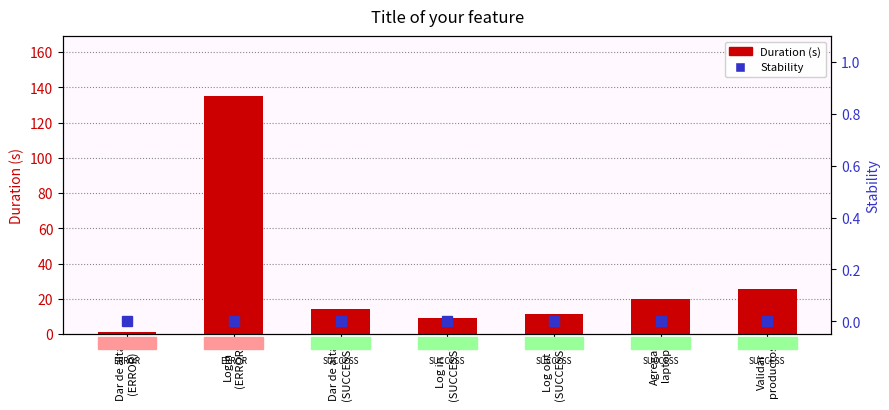

Is it true that Duration (s) equals 179.0 at Login
(ERROR)?

False